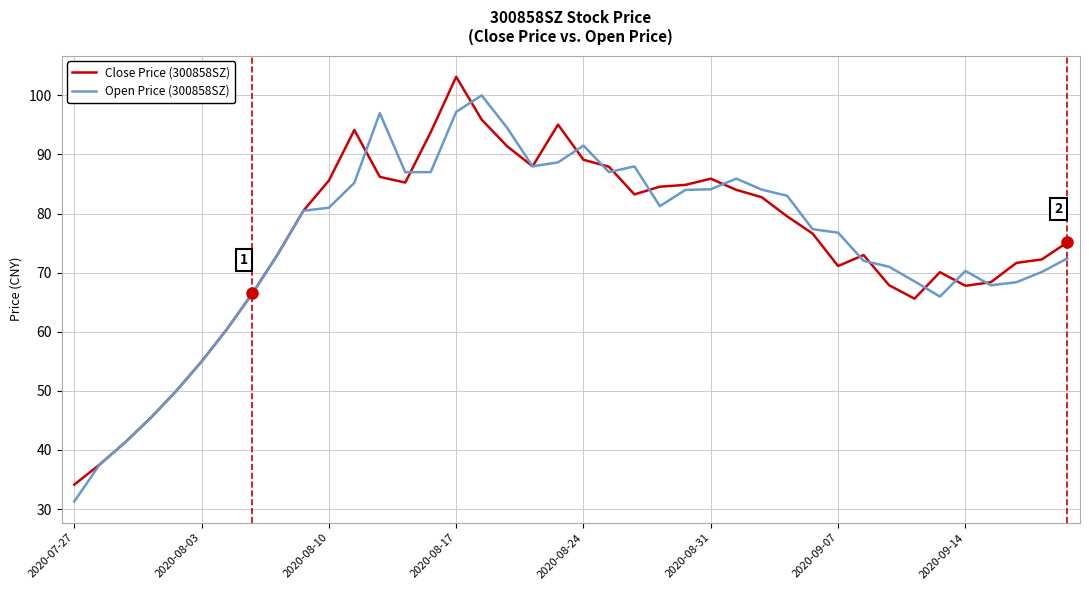

What is the maximum value for Open Price (300858SZ)?

100.0